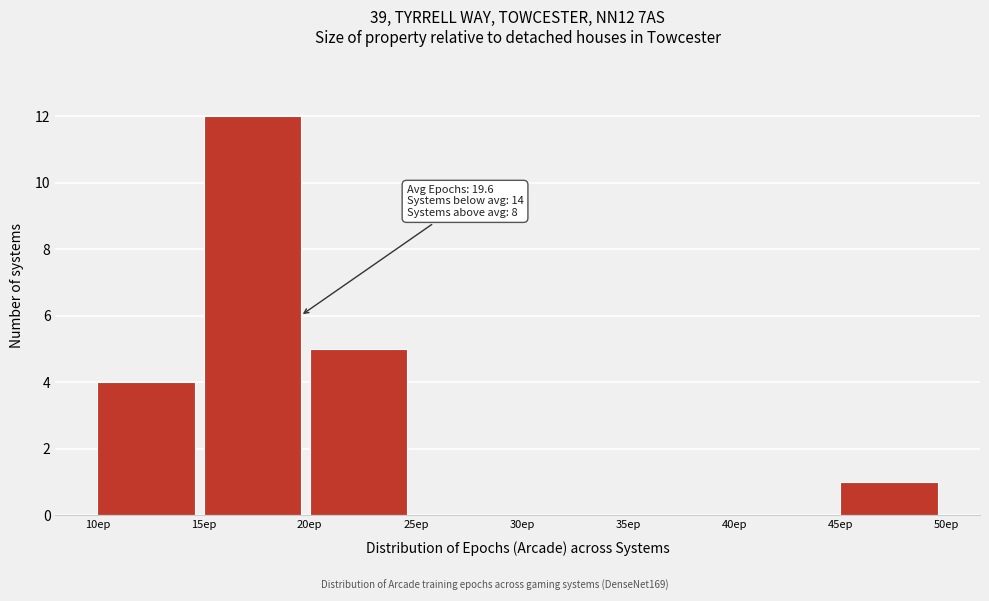

Which range on the x-axis has the tallest bar?

15 to 20